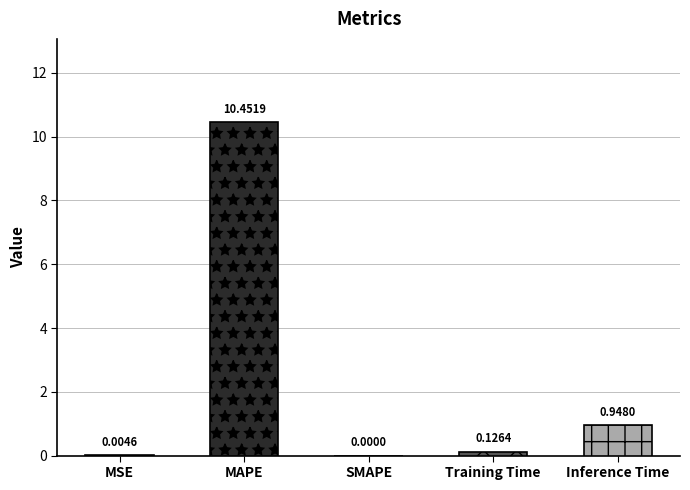

How many bars are there in total?

5